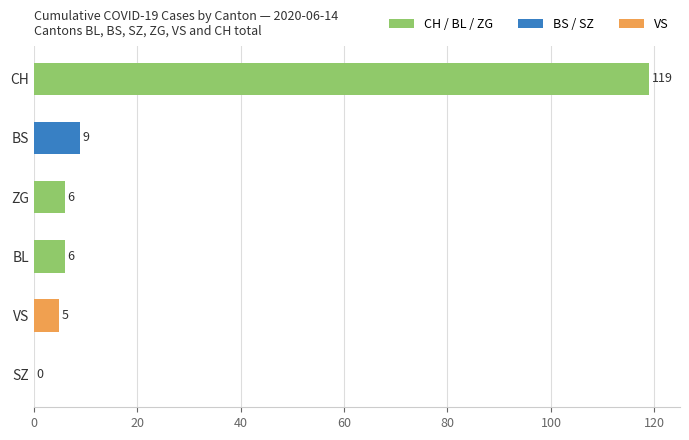

What is the sum of all values?

145